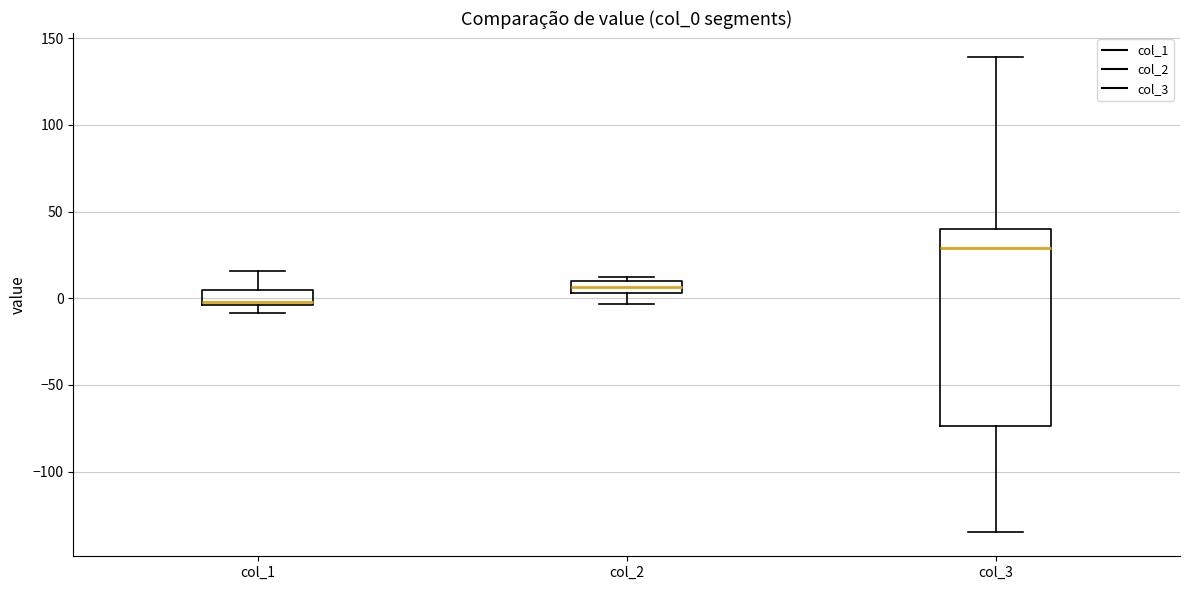

Where is the upper edge of the box for col_2 on the y-axis? The values are not printed on the chart, so give them approximately, as read against the axis.

10